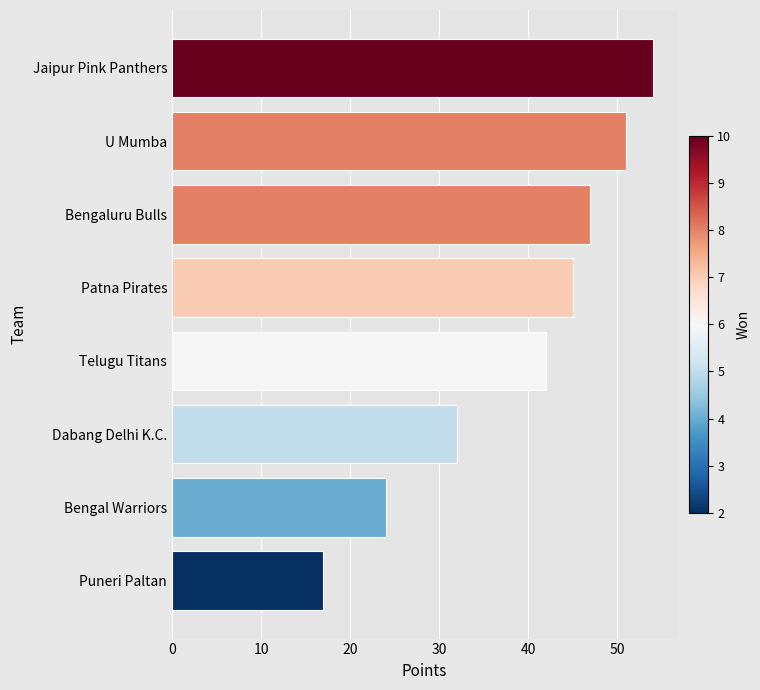

How many bars are there in total?

8